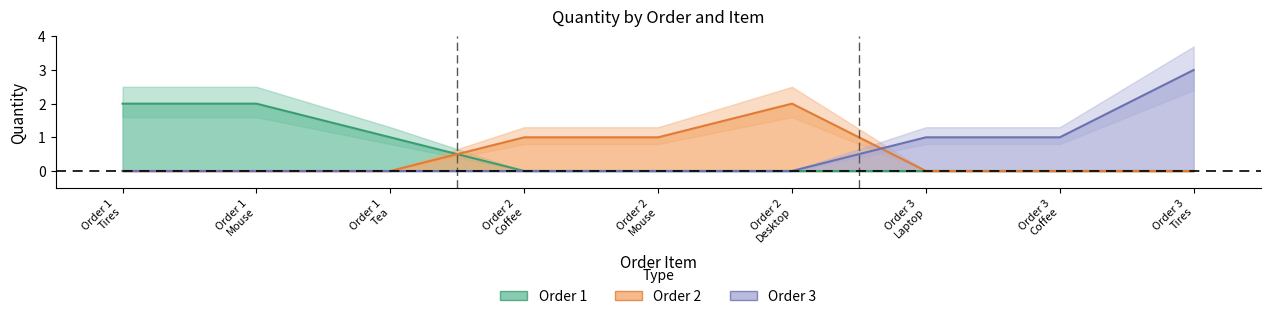

The value of Order 3 at Order 3 Tires is 3. True or false?

True